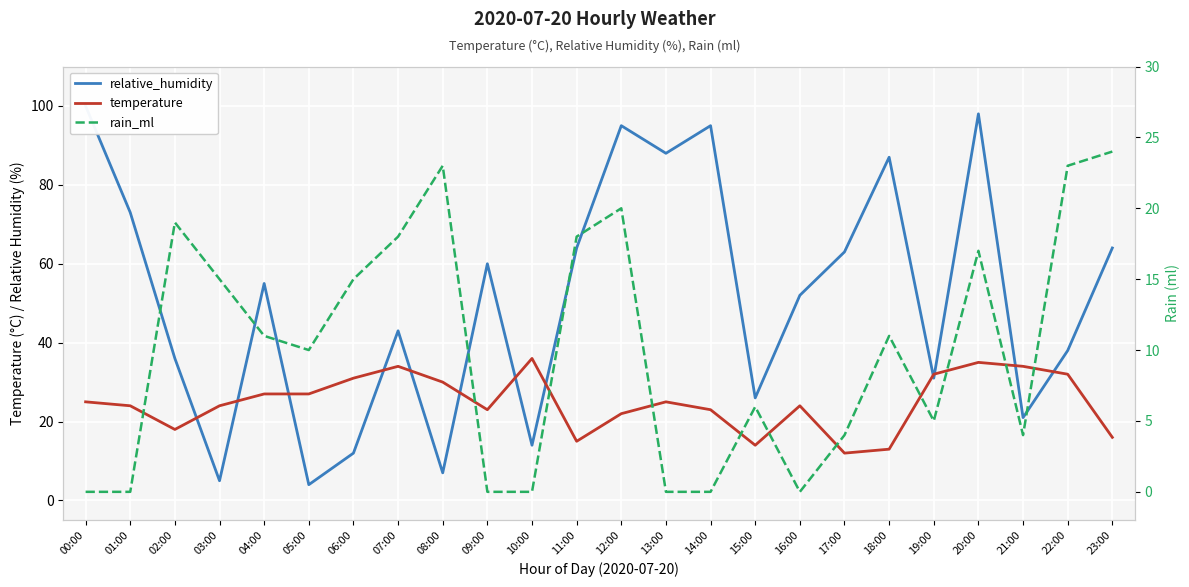

Between 12:00 and 17:00, which series saw the biggest shift?

relative_humidity